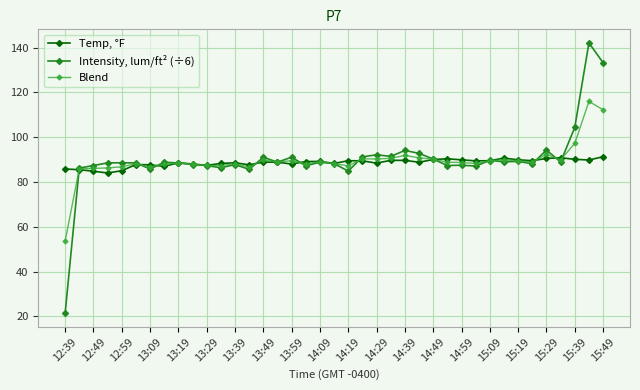

What is the minimum value for Temp, °F?

84.0